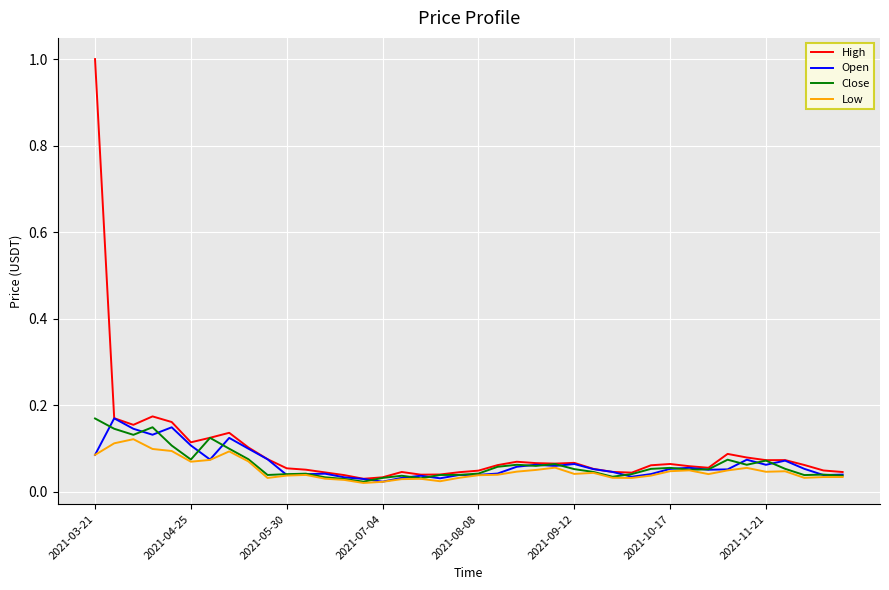

What are all the series names shown in the legend?

High, Open, Close, Low